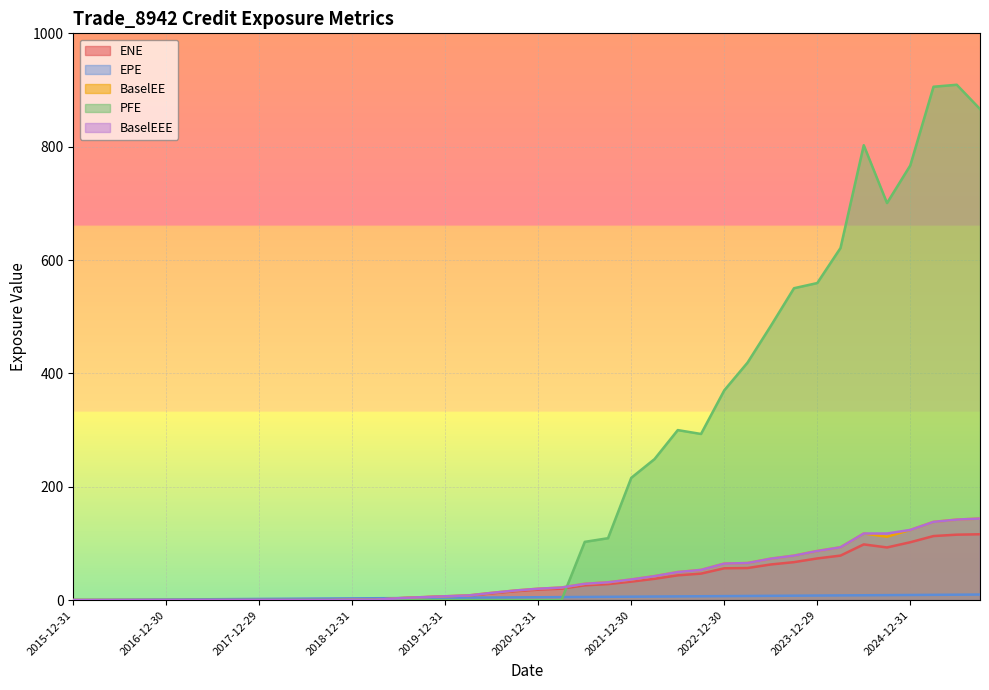

How many lines are shown in the chart?

5